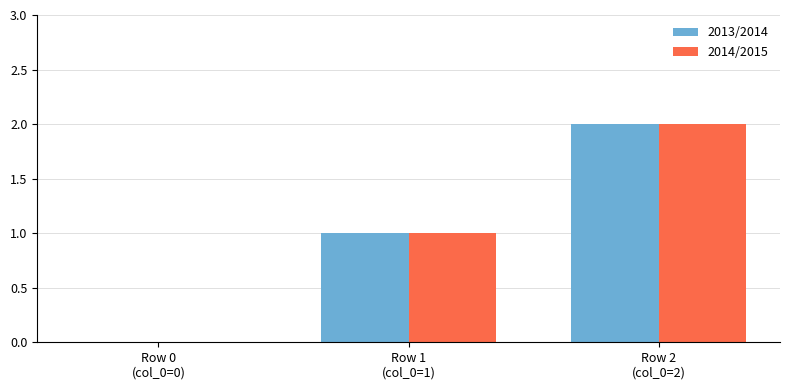

At which label does 2014/2015 reach its peak?

Row 2
(col_0=2)